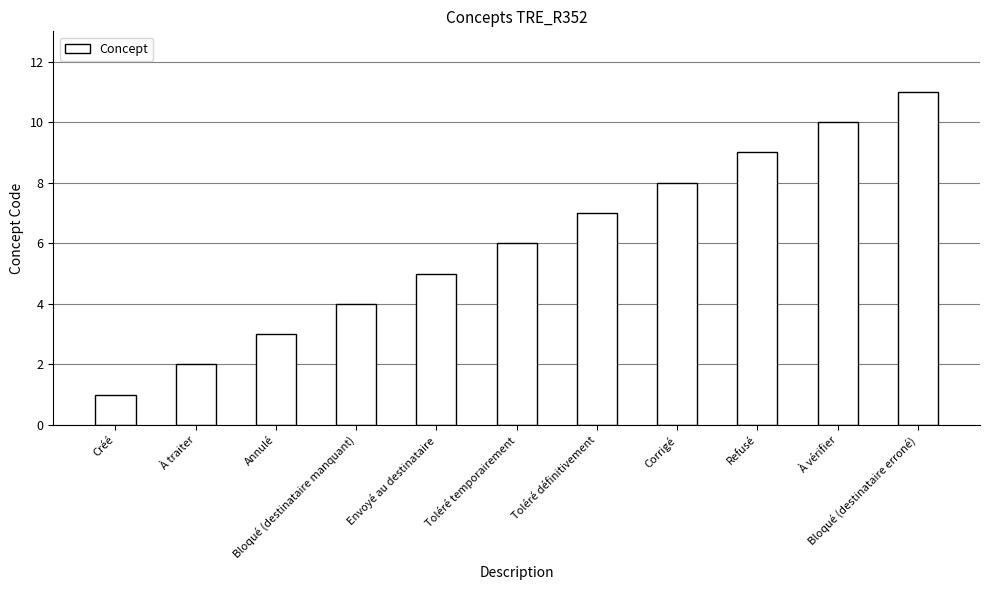

Are the bars horizontal?

No